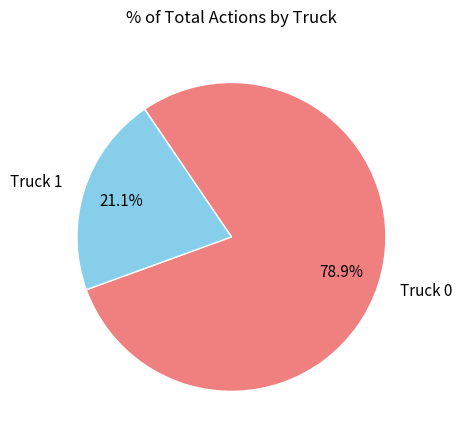

Which slice is the largest?

Truck 0